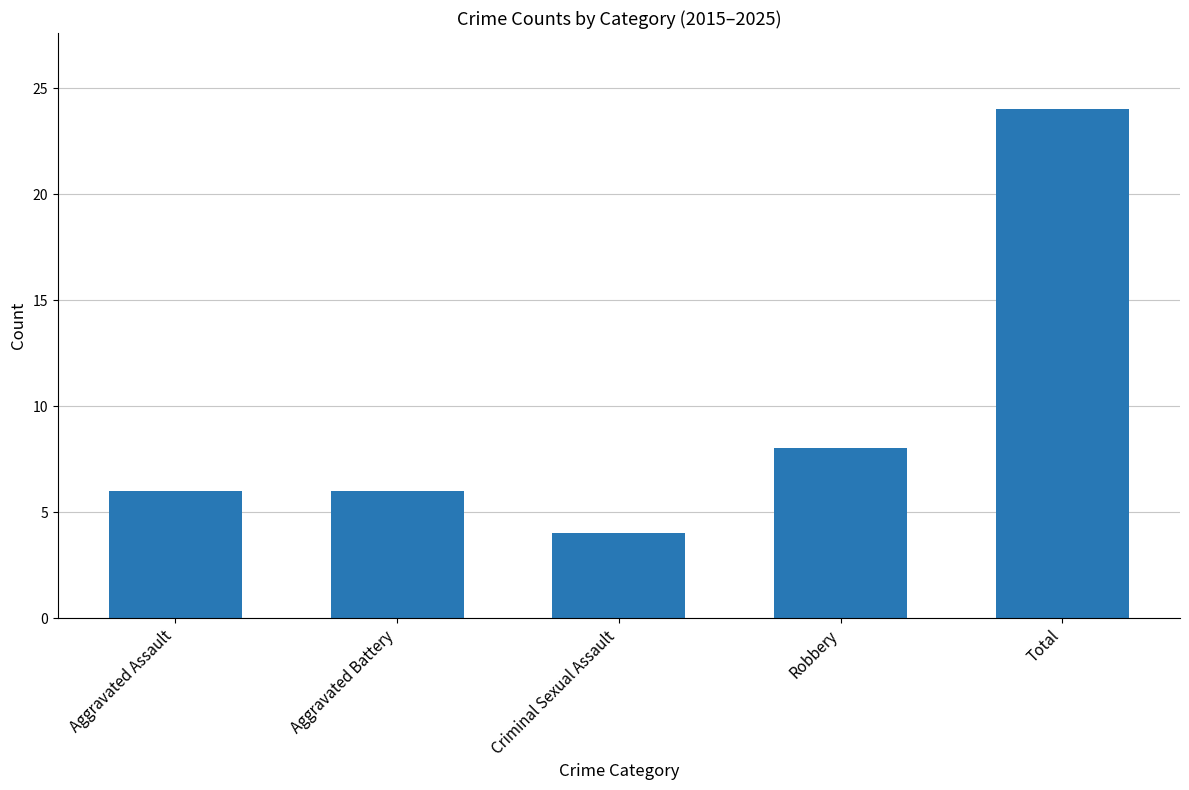

Is it true that the value at Robbery is 8?

True